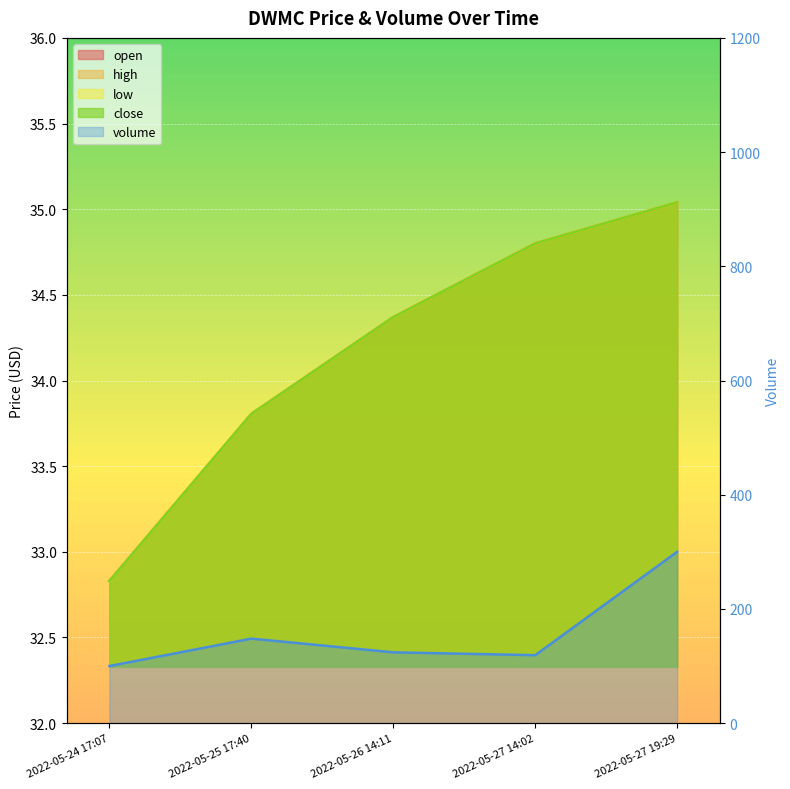

Which series has the widest spread of values?

volume